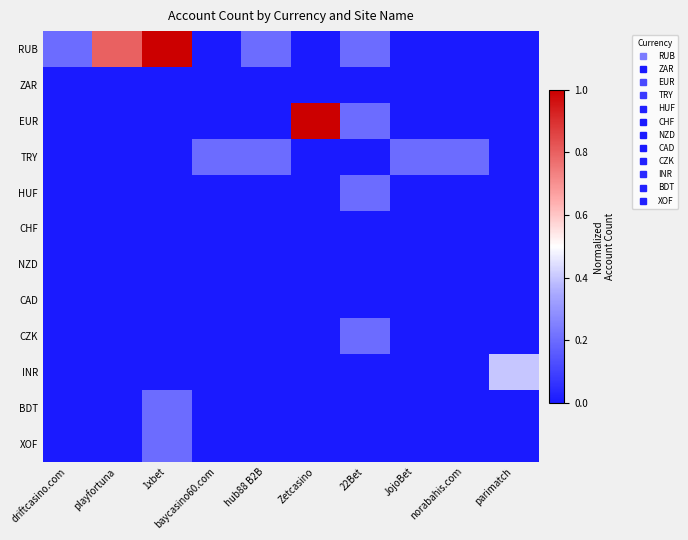

Reading left to right, transcribe all the data shown in this chart.

RUB: driftcasino.com=0.2	playfortuna=0.8	1xbet=1.0	baycasino60.com=0.0	hub88 B2B=0.2	Zetcasino=0.0	22Bet=0.2	JojoBet=0.0	norabahis.com=0.0	parimatch=0.0
ZAR: driftcasino.com=0.0	playfortuna=0.0	1xbet=0.0	baycasino60.com=0.0	hub88 B2B=0.0	Zetcasino=0.0	22Bet=0.0	JojoBet=0.0	norabahis.com=0.0	parimatch=0.0
EUR: driftcasino.com=0.0	playfortuna=0.0	1xbet=0.0	baycasino60.com=0.0	hub88 B2B=0.0	Zetcasino=1.0	22Bet=0.2	JojoBet=0.0	norabahis.com=0.0	parimatch=0.0
TRY: driftcasino.com=0.0	playfortuna=0.0	1xbet=0.0	baycasino60.com=0.2	hub88 B2B=0.2	Zetcasino=0.0	22Bet=0.0	JojoBet=0.2	norabahis.com=0.2	parimatch=0.0
HUF: driftcasino.com=0.0	playfortuna=0.0	1xbet=0.0	baycasino60.com=0.0	hub88 B2B=0.0	Zetcasino=0.0	22Bet=0.2	JojoBet=0.0	norabahis.com=0.0	parimatch=0.0
CHF: driftcasino.com=0.0	playfortuna=0.0	1xbet=0.0	baycasino60.com=0.0	hub88 B2B=0.0	Zetcasino=0.0	22Bet=0.0	JojoBet=0.0	norabahis.com=0.0	parimatch=0.0
NZD: driftcasino.com=0.0	playfortuna=0.0	1xbet=0.0	baycasino60.com=0.0	hub88 B2B=0.0	Zetcasino=0.0	22Bet=0.0	JojoBet=0.0	norabahis.com=0.0	parimatch=0.0
CAD: driftcasino.com=0.0	playfortuna=0.0	1xbet=0.0	baycasino60.com=0.0	hub88 B2B=0.0	Zetcasino=0.0	22Bet=0.0	JojoBet=0.0	norabahis.com=0.0	parimatch=0.0
CZK: driftcasino.com=0.0	playfortuna=0.0	1xbet=0.0	baycasino60.com=0.0	hub88 B2B=0.0	Zetcasino=0.0	22Bet=0.2	JojoBet=0.0	norabahis.com=0.0	parimatch=0.0
INR: driftcasino.com=0.0	playfortuna=0.0	1xbet=0.0	baycasino60.com=0.0	hub88 B2B=0.0	Zetcasino=0.0	22Bet=0.0	JojoBet=0.0	norabahis.com=0.0	parimatch=0.4
BDT: driftcasino.com=0.0	playfortuna=0.0	1xbet=0.2	baycasino60.com=0.0	hub88 B2B=0.0	Zetcasino=0.0	22Bet=0.0	JojoBet=0.0	norabahis.com=0.0	parimatch=0.0
XOF: driftcasino.com=0.0	playfortuna=0.0	1xbet=0.2	baycasino60.com=0.0	hub88 B2B=0.0	Zetcasino=0.0	22Bet=0.0	JojoBet=0.0	norabahis.com=0.0	parimatch=0.0